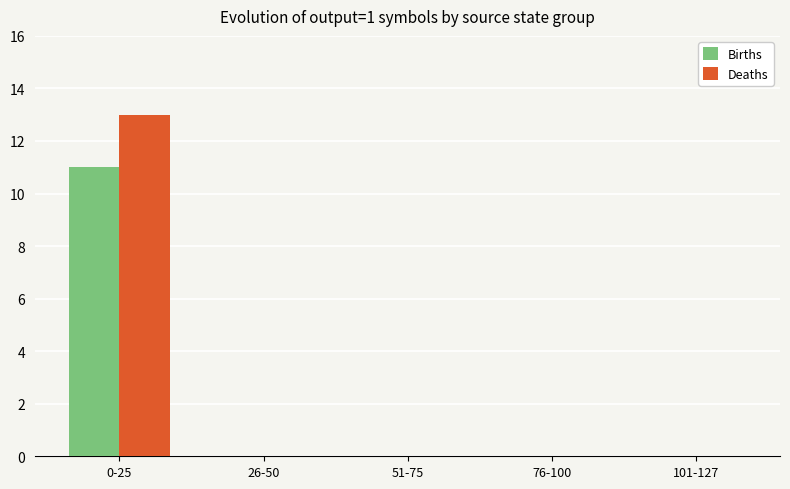

Count the number of categories in the chart.

5